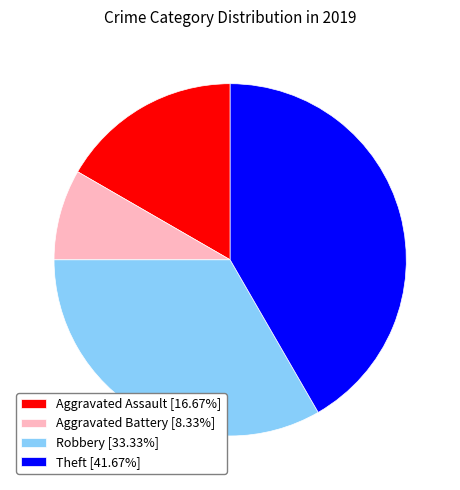

Approximately how many times larger is the value at Theft [41.67%] compared to Aggravated Assault [16.67%]?

2.5